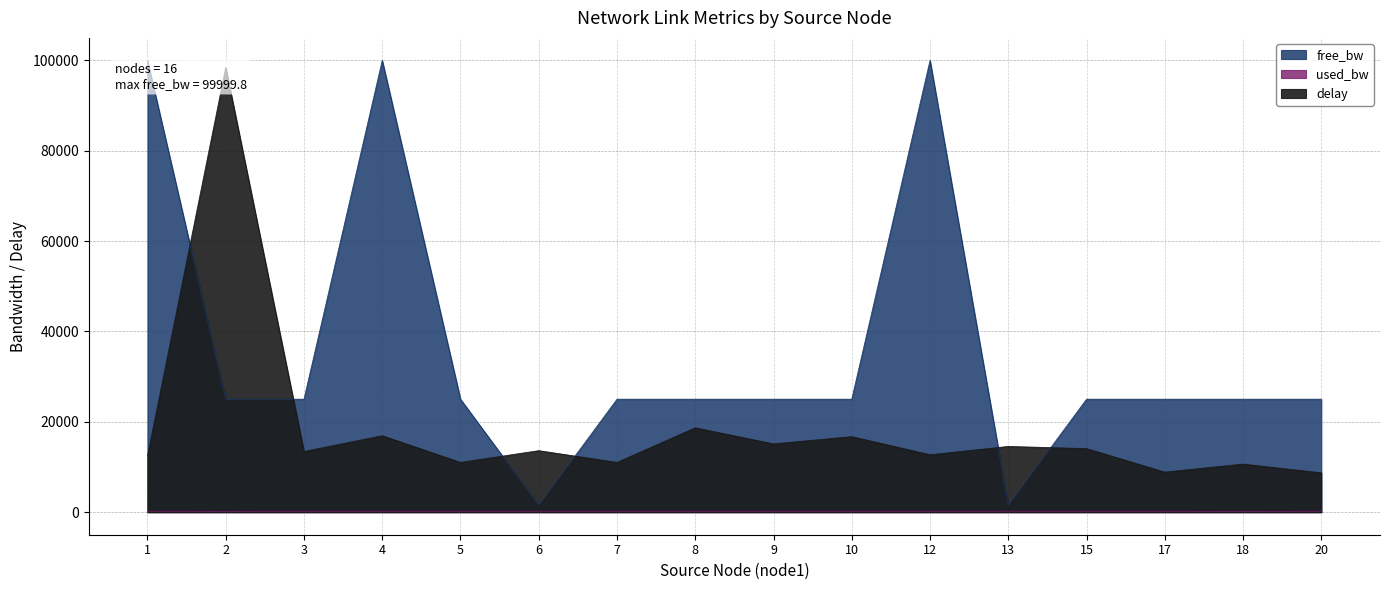

What is the difference between the delay values at 8 and 17?

9810.9